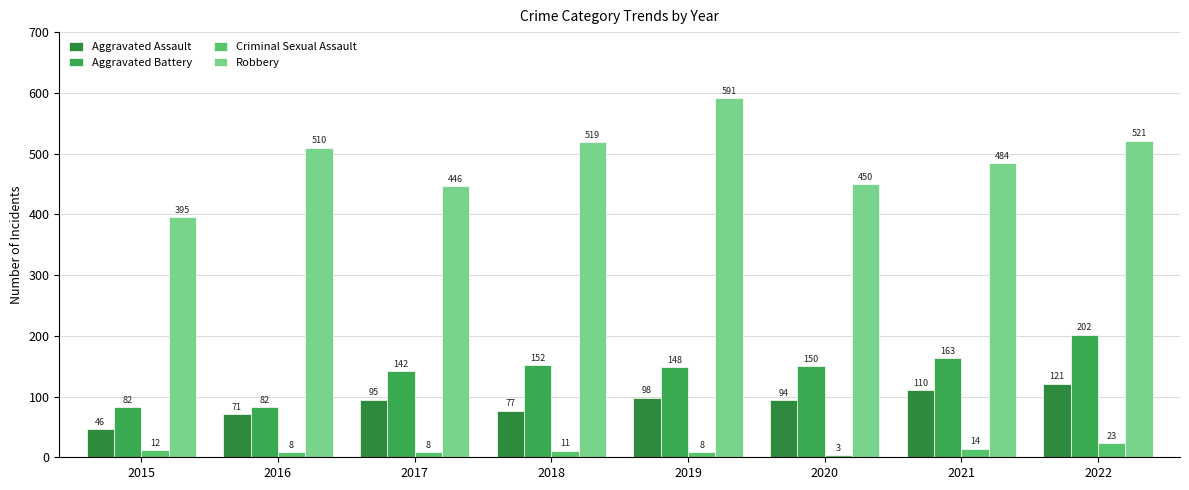

What is the maximum value for Aggravated Assault?

121